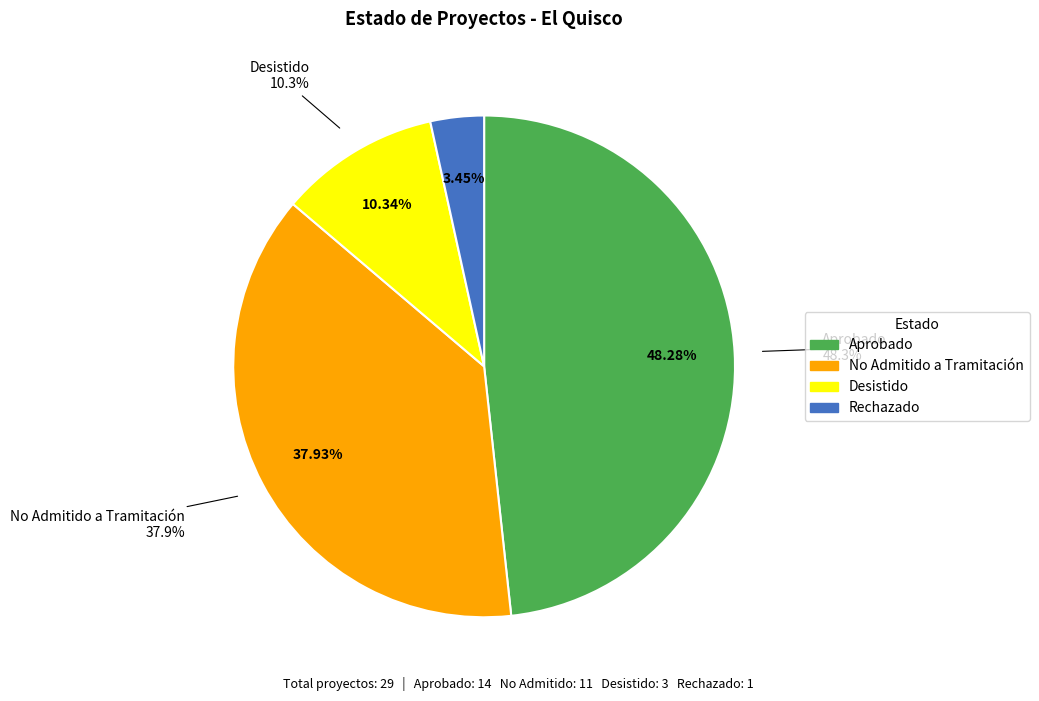

Is it true that Desistido is 1% of the pie?

False